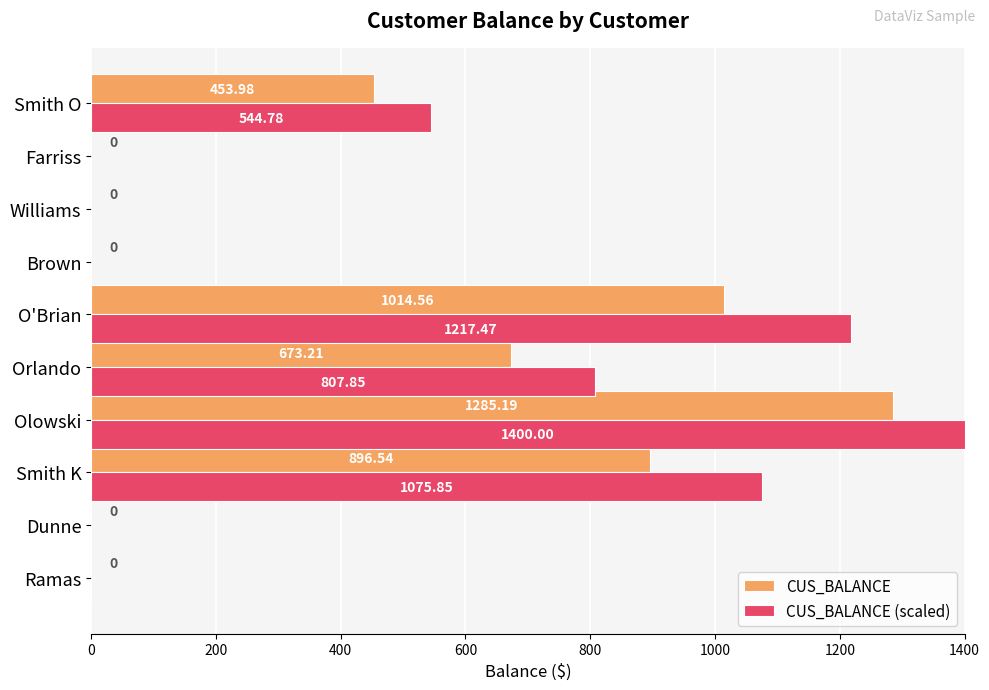

How many values in CUS_BALANCE are above zero?

5